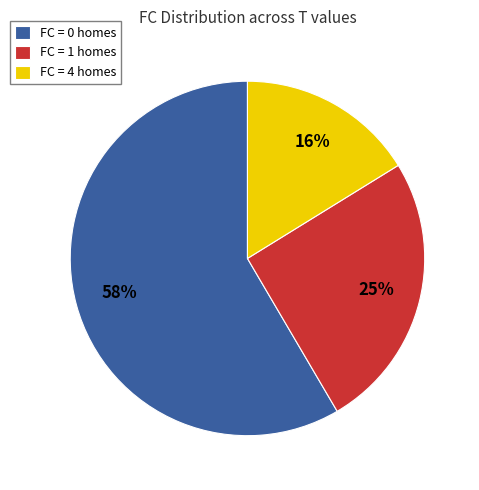

Between FC = 1 homes and FC = 0 homes, which is larger?

FC = 0 homes